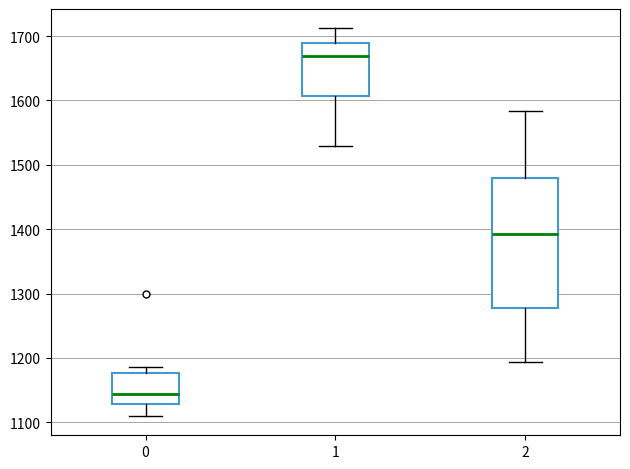

Which box is the tallest, from its lower edge to its upper edge?

2